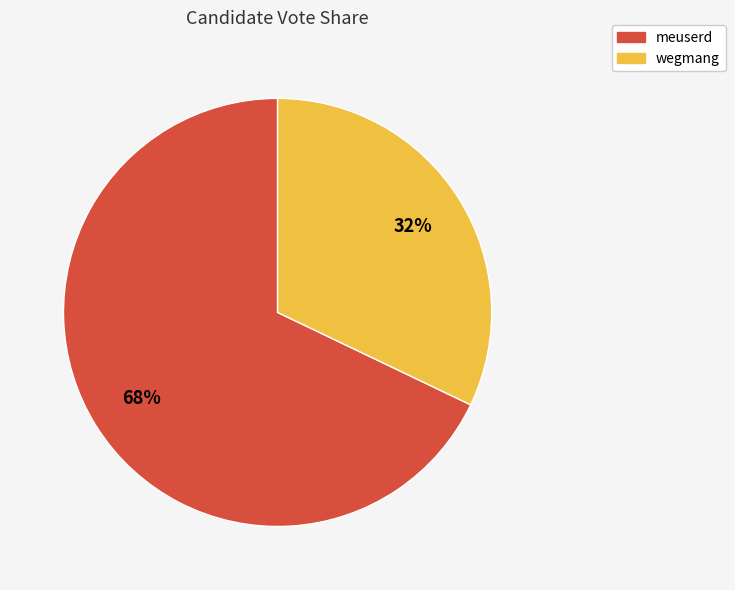

Which slice is the largest?

meuserd